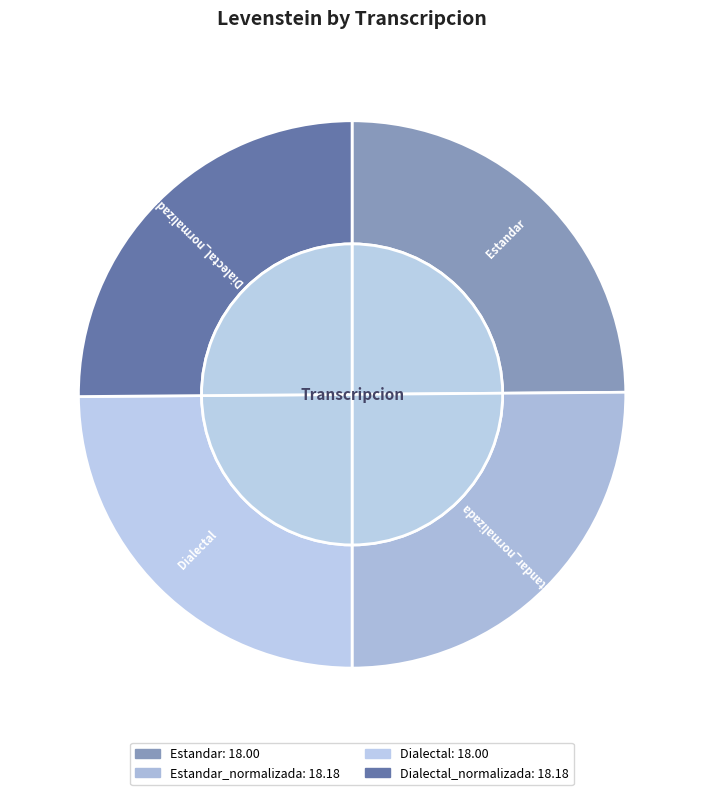

What percentage is NOT represented by Dialectal_normalizada?

74.9%